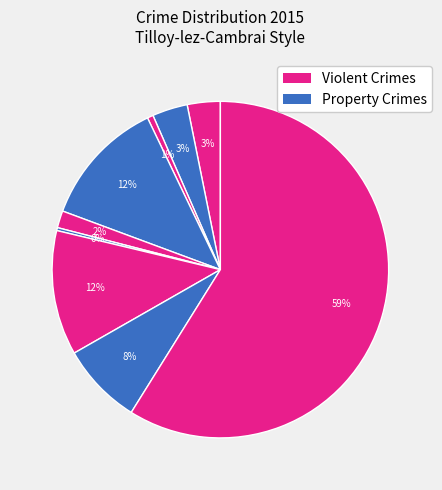

How many slices are in this pie chart?

9